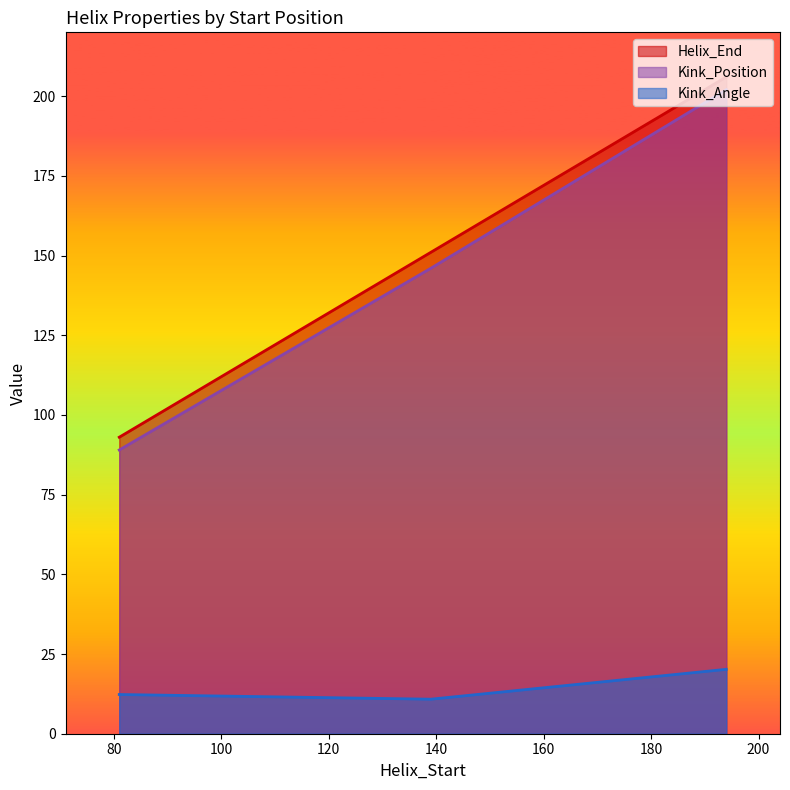

What is the value of the Helix_End point at the 2nd from the left?

151.0